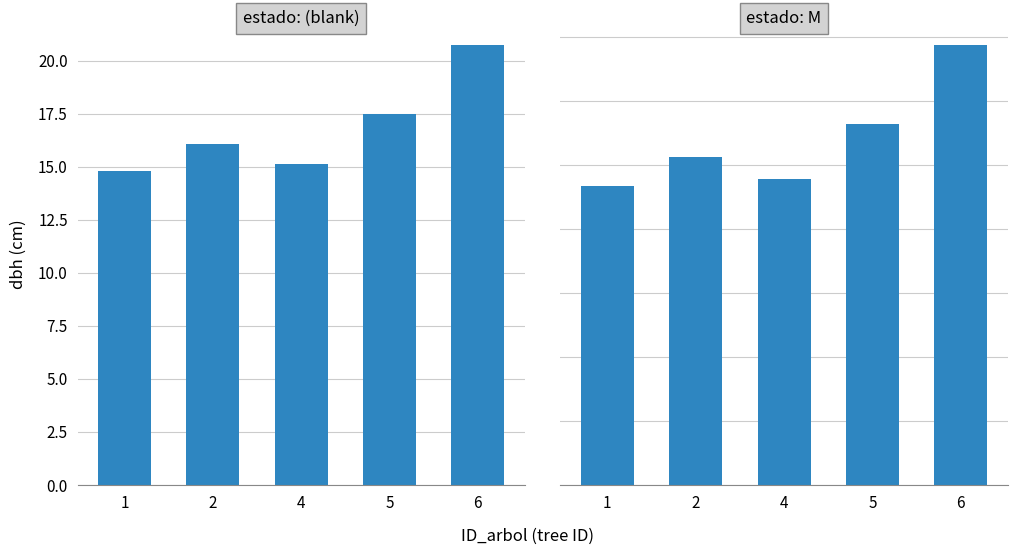

Reading left to right, what are all the values shown in this chart?

estado: (blank): 14.8	16.1	15.1	17.5	20.8
estado: M: 11.7	12.8	11.9	14.1	17.2